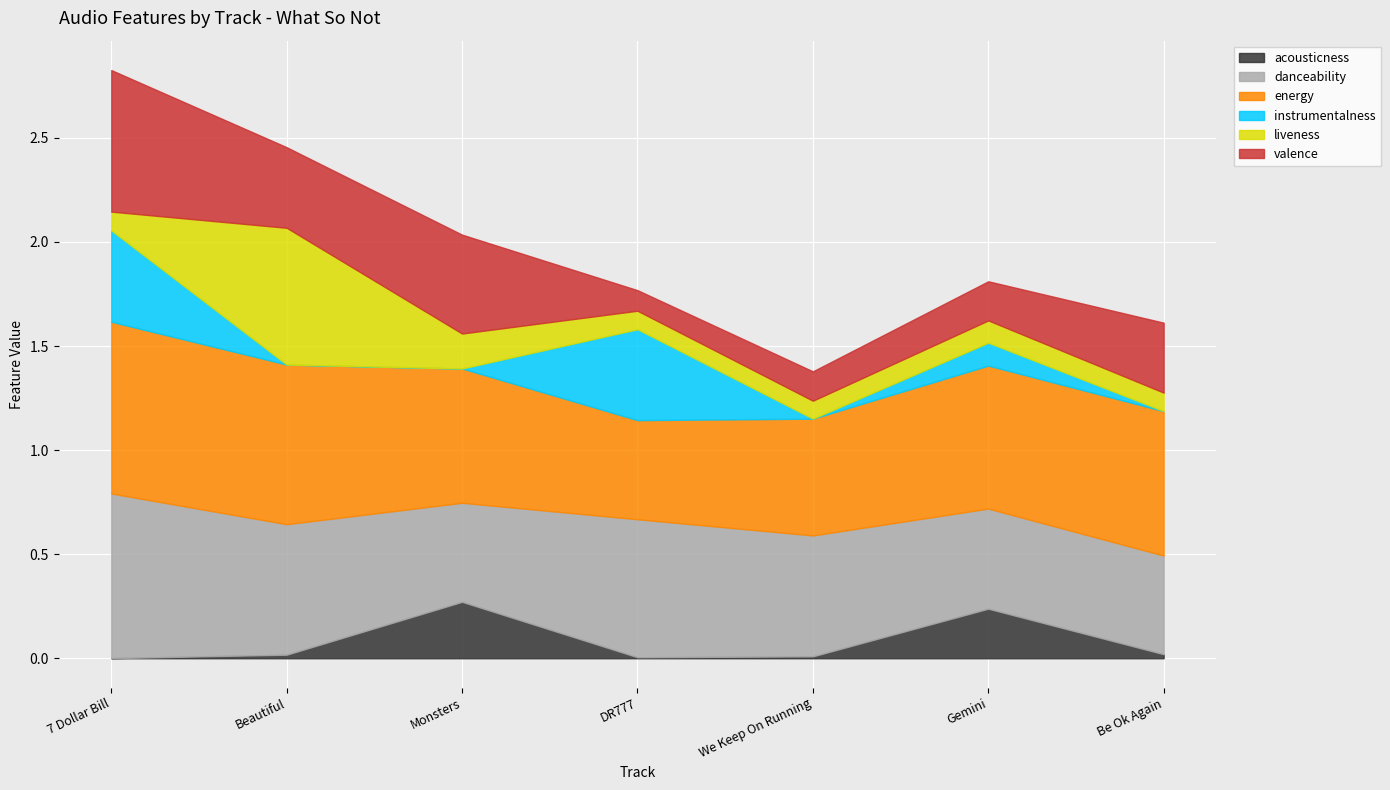

What is the sum of all acousticness values?

0.6